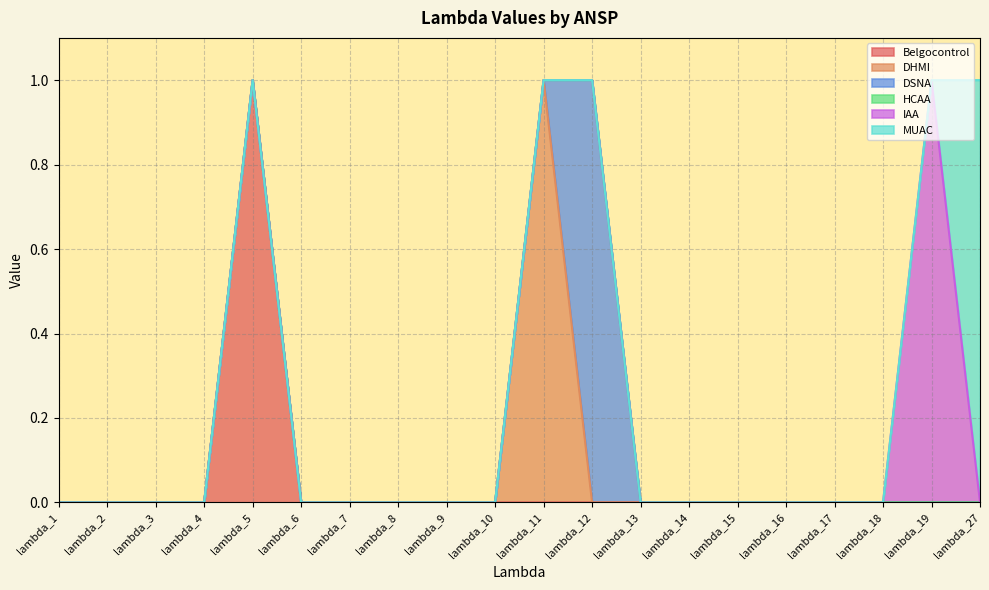

Between lambda_14 and lambda_18, which series saw the biggest shift?

Belgocontrol